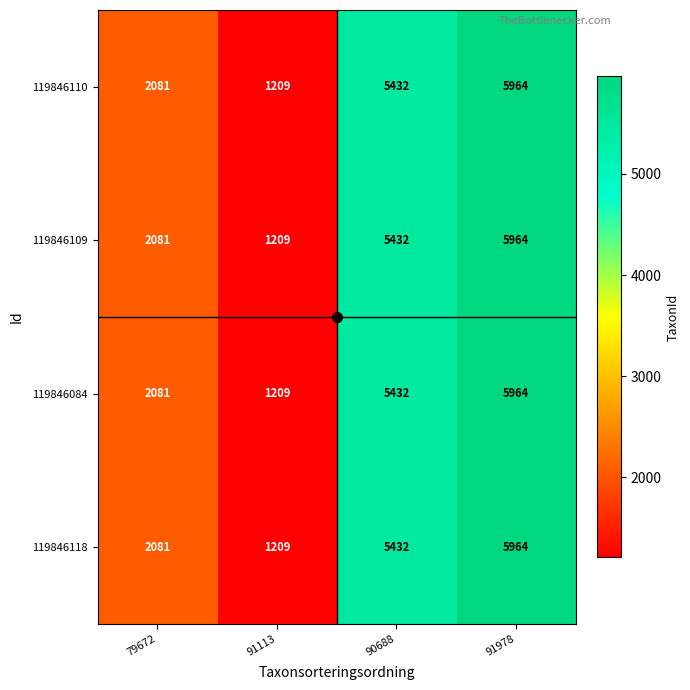

Rank the categories by 119846084 value from highest to lowest.

91978, 90688, 79672, 91113